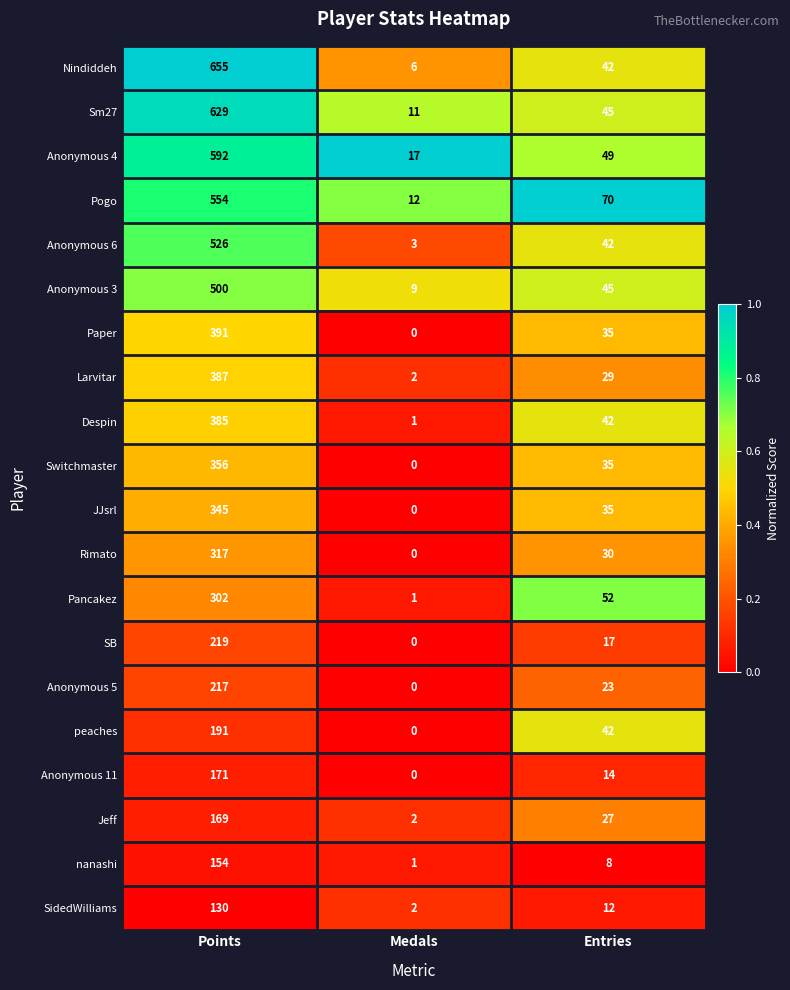

What is the difference between the maximum and minimum values in the Nindiddeh series?

649